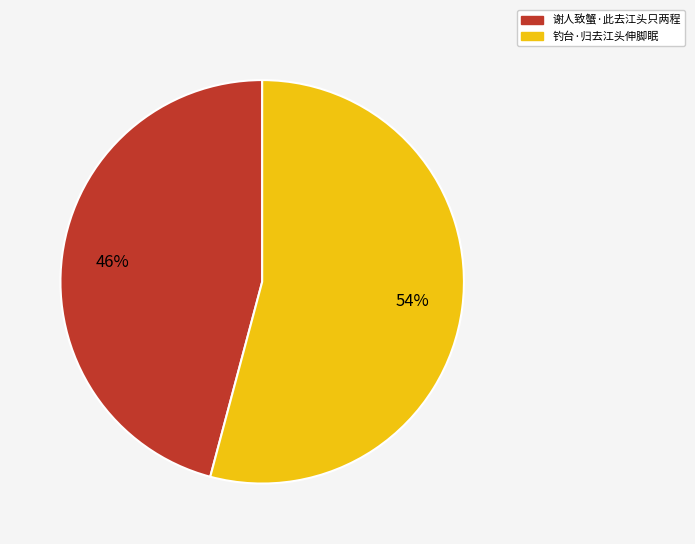

To the nearest percent, what is the average slice percentage?

50%